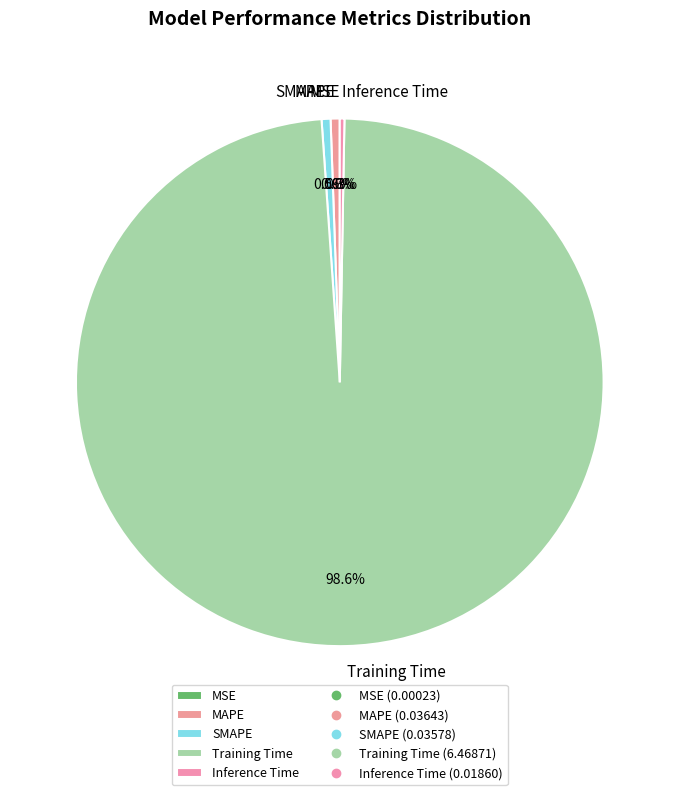

True or false: Training Time accounts for 99% of the total.

True